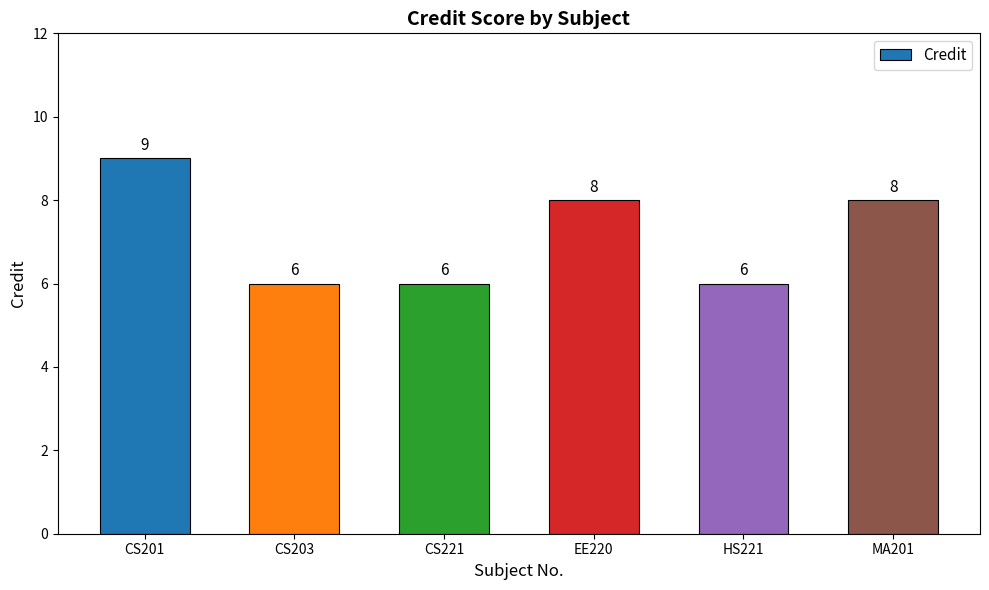

What is the approximate value at HS221?

6